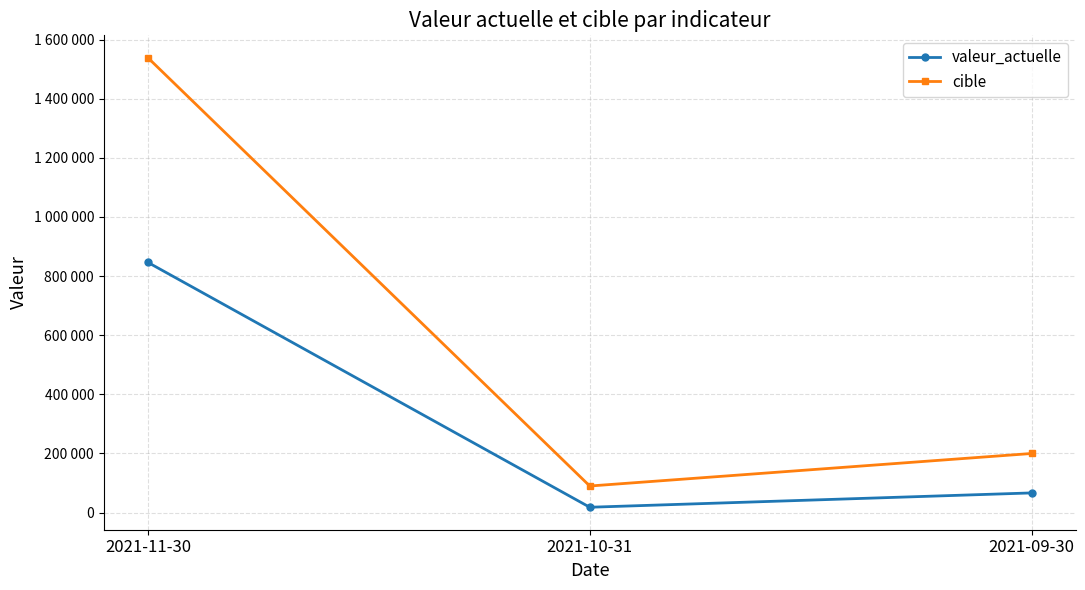

The valeur_actuelle series shows 5881 at 2021-10-31. True or false?

False